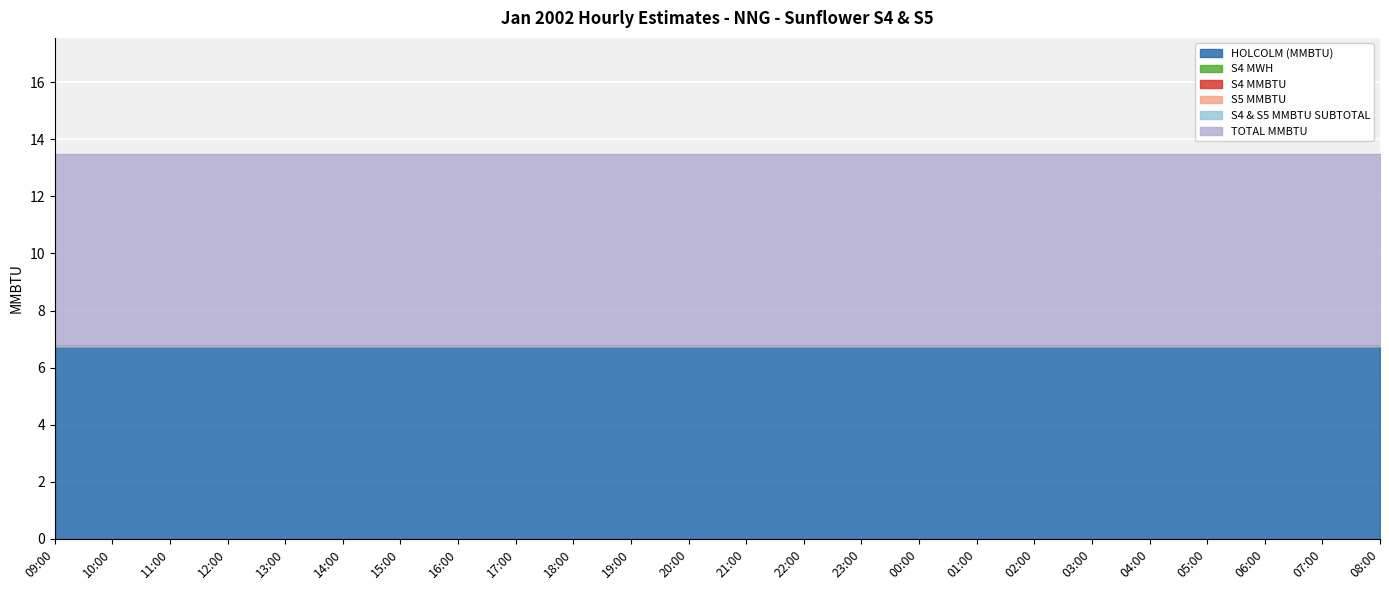

True or false: S4 MWH and S4 & S5 MMBTU SUBTOTAL intersect in this chart.

False